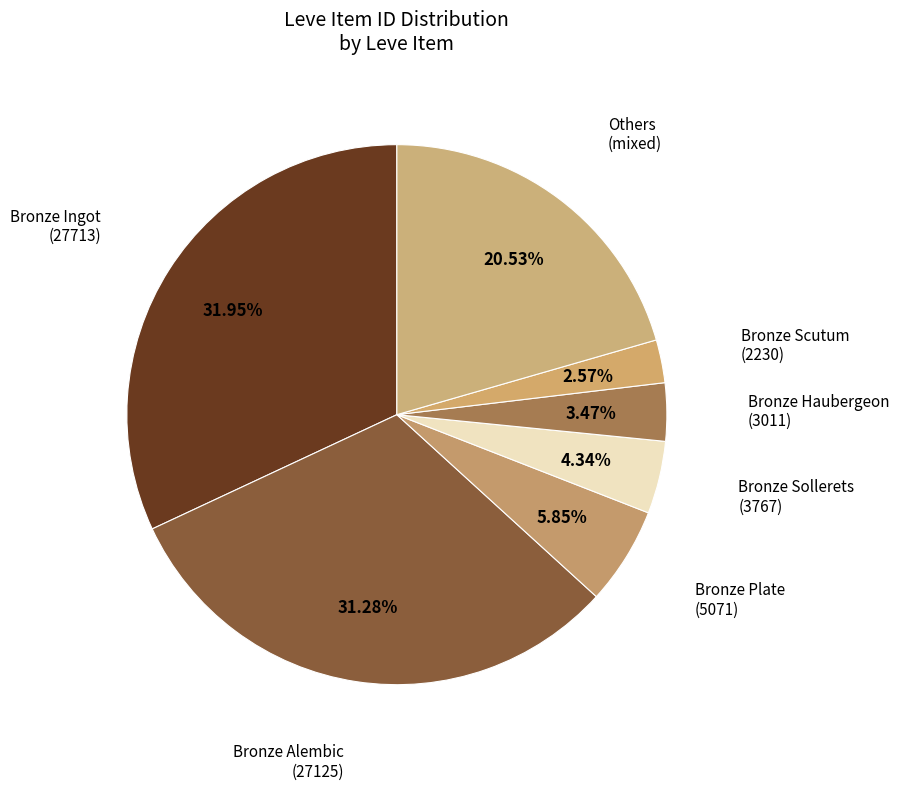

Which slice is the largest?

Bronze Ingot